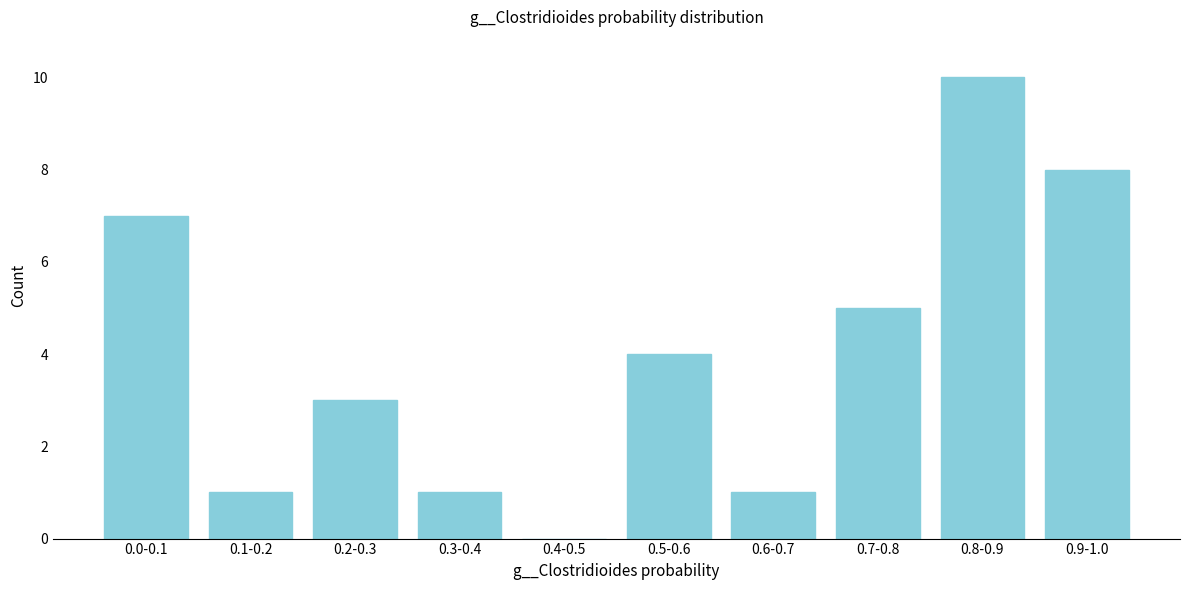

Reading left to right, what are all the values shown in this chart?

0.0-0.1=7	0.1-0.2=1	0.2-0.3=3	0.3-0.4=1	0.4-0.5=0	0.5-0.6=4	0.6-0.7=1	0.7-0.8=5	0.8-0.9=10	0.9-1.0=8